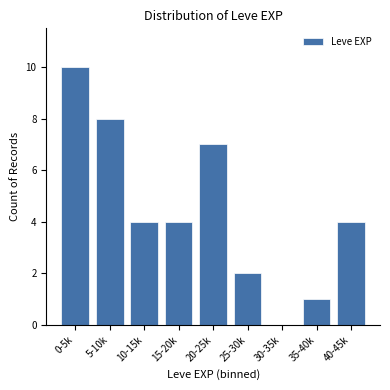

Reading left to right, transcribe all the data shown in this chart.

0-5k=10	5-10k=8	10-15k=4	15-20k=4	20-25k=7	25-30k=2	30-35k=0	35-40k=1	40-45k=4